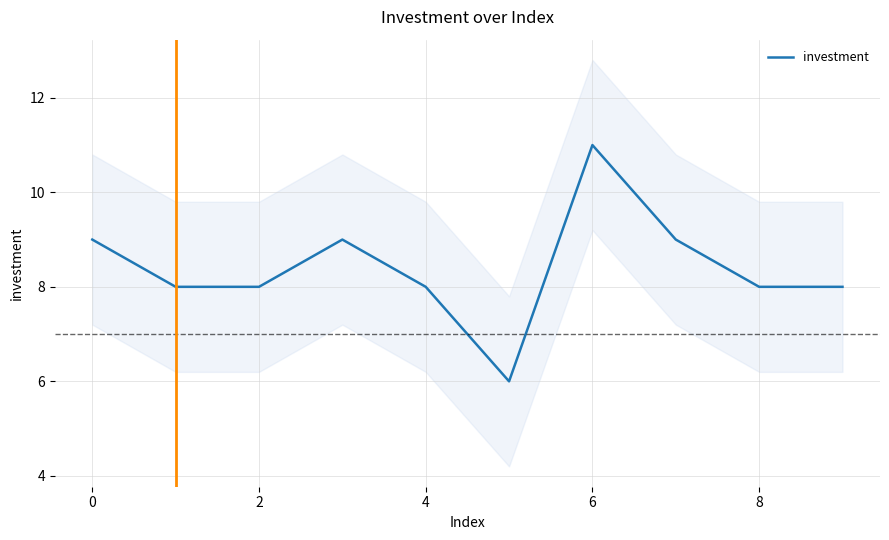

How many interior local valleys (lower than both neighbors) does the data have?

1